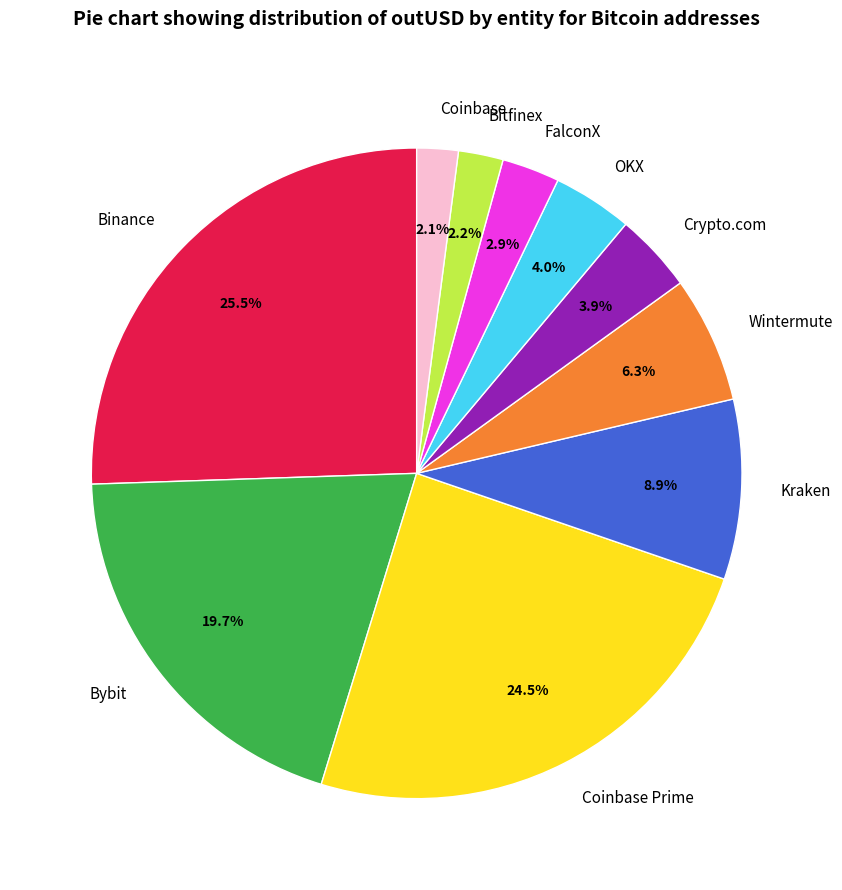

How many segments does this pie chart have?

10